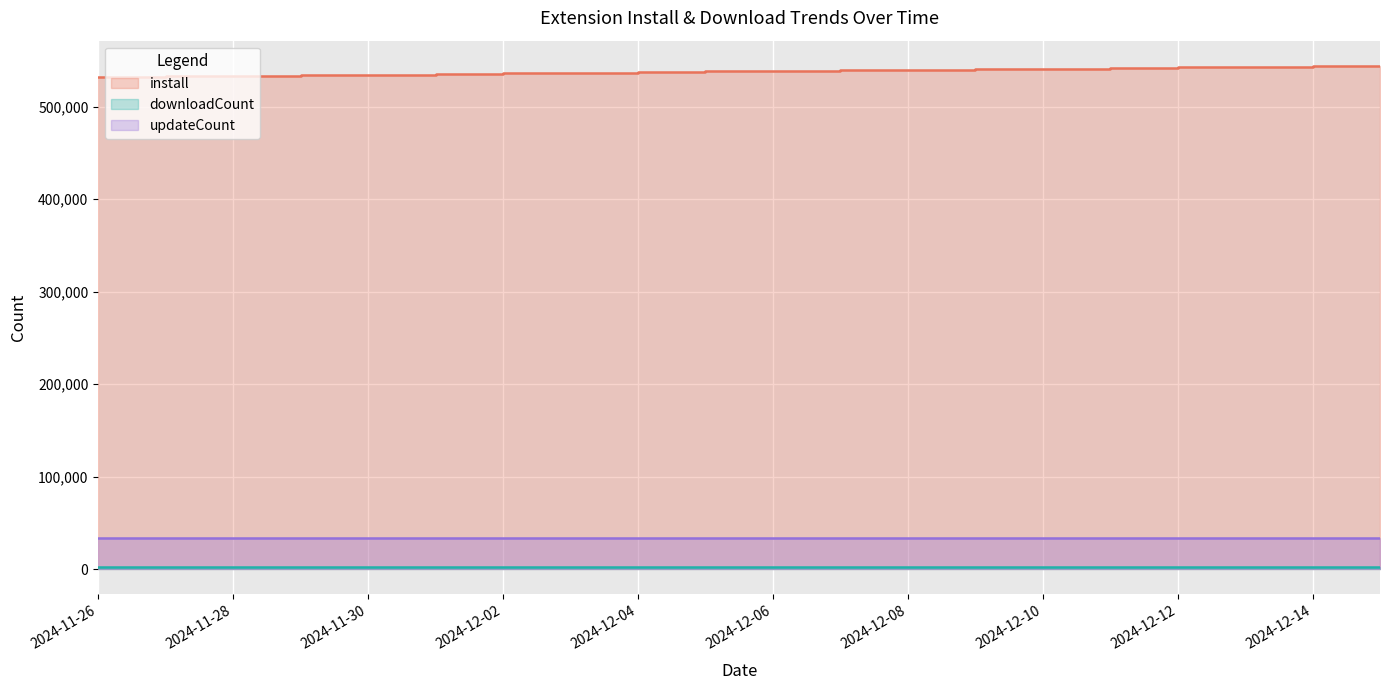

At how many categories does at least one series exceed 98185?

20